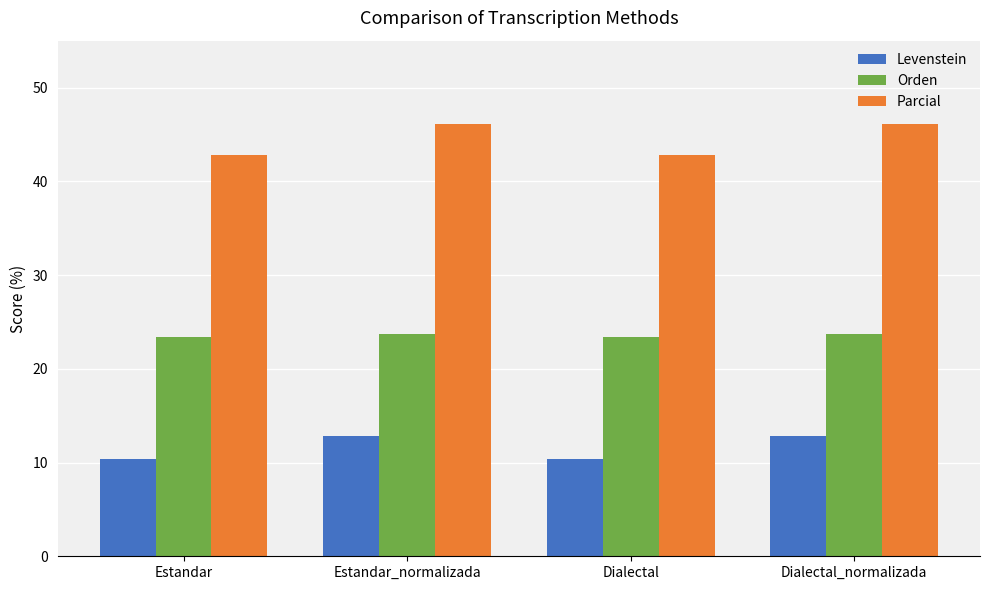

What is the spread (max minus min) of values at Estandar_normalizada?

33.3